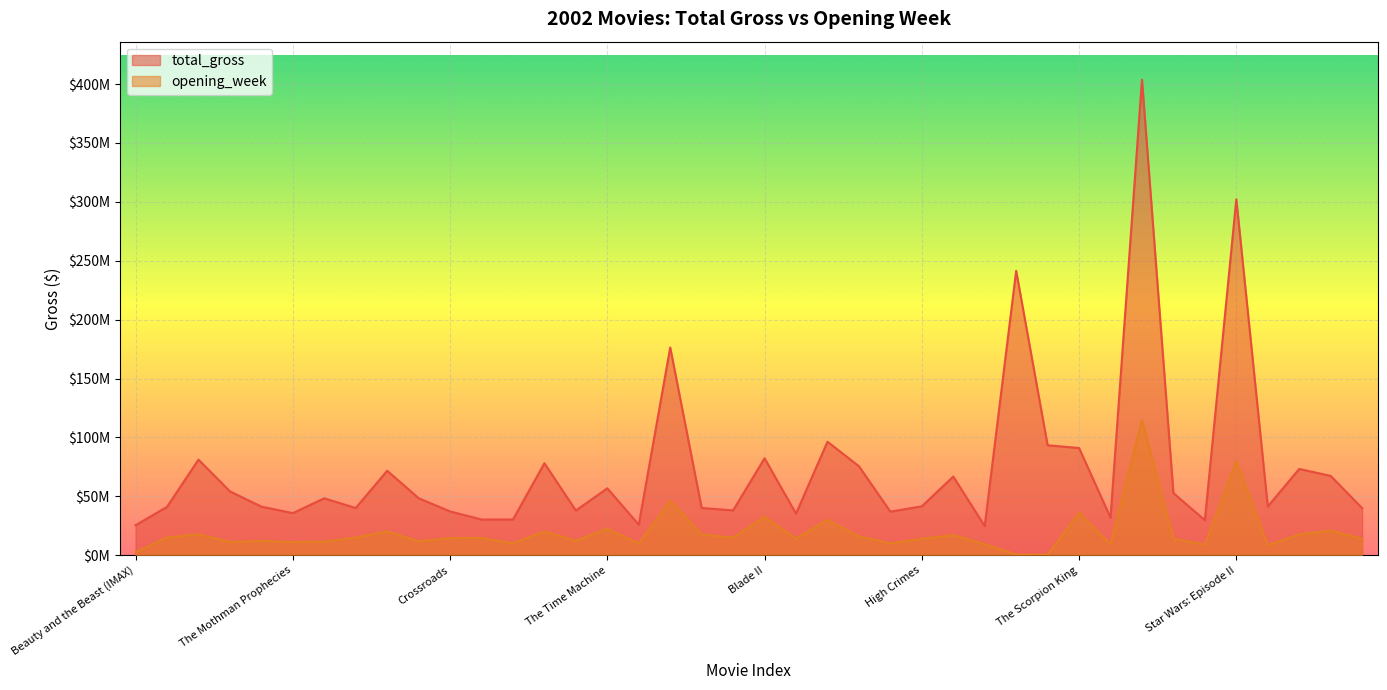

What is the greatest value displayed?

403706375